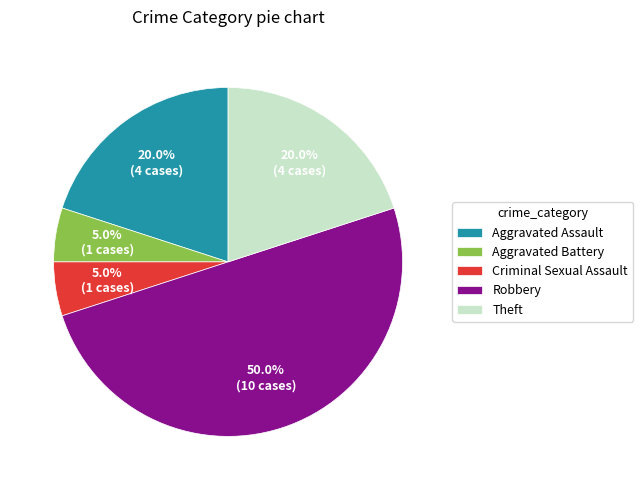

Count the number of slices in the pie.

5